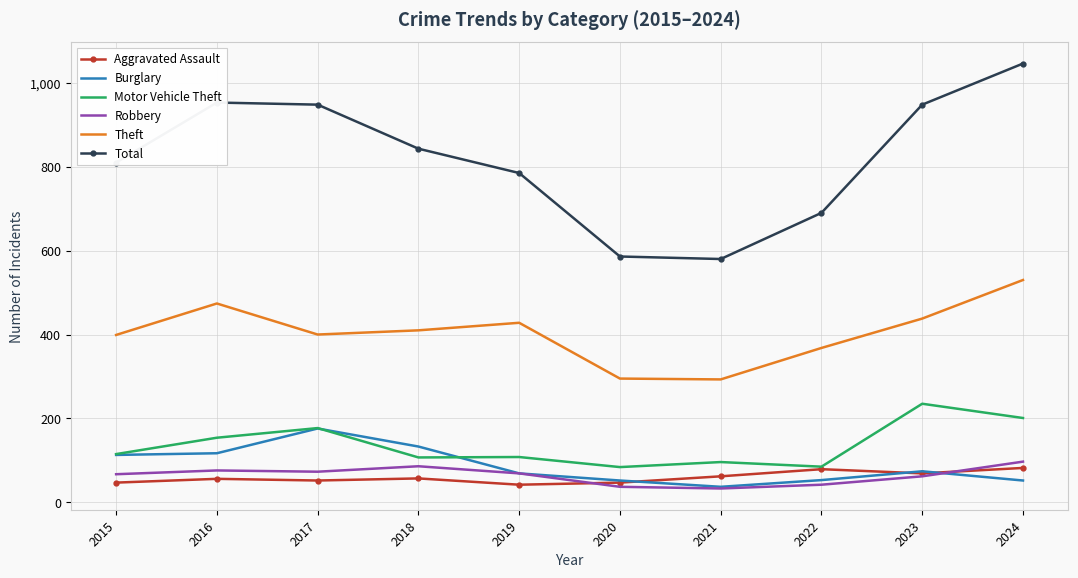

How many interior local peaks does the Total series have?

1